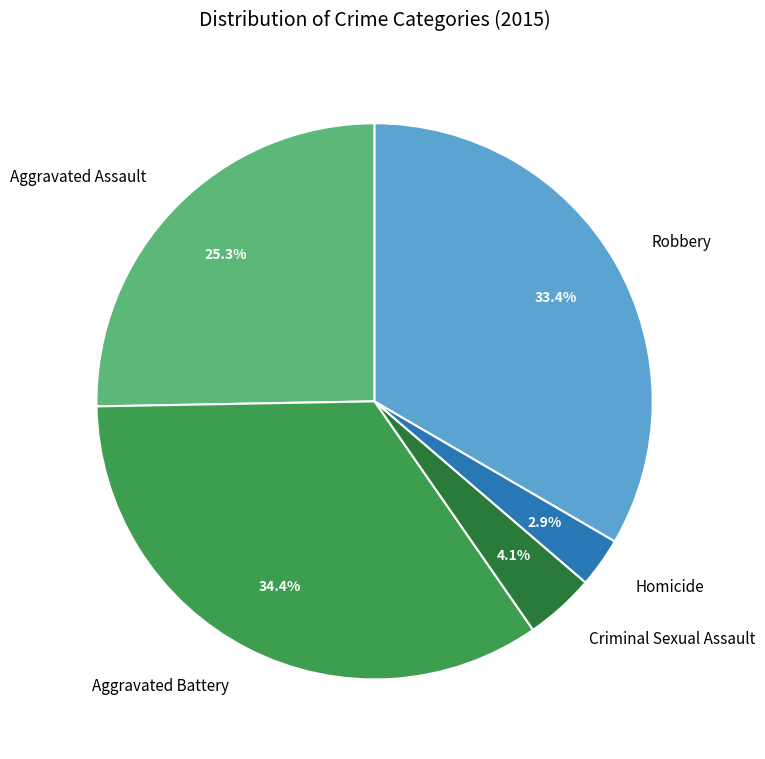

To the nearest percent, what is the combined percentage of Robbery and Homicide?

36%